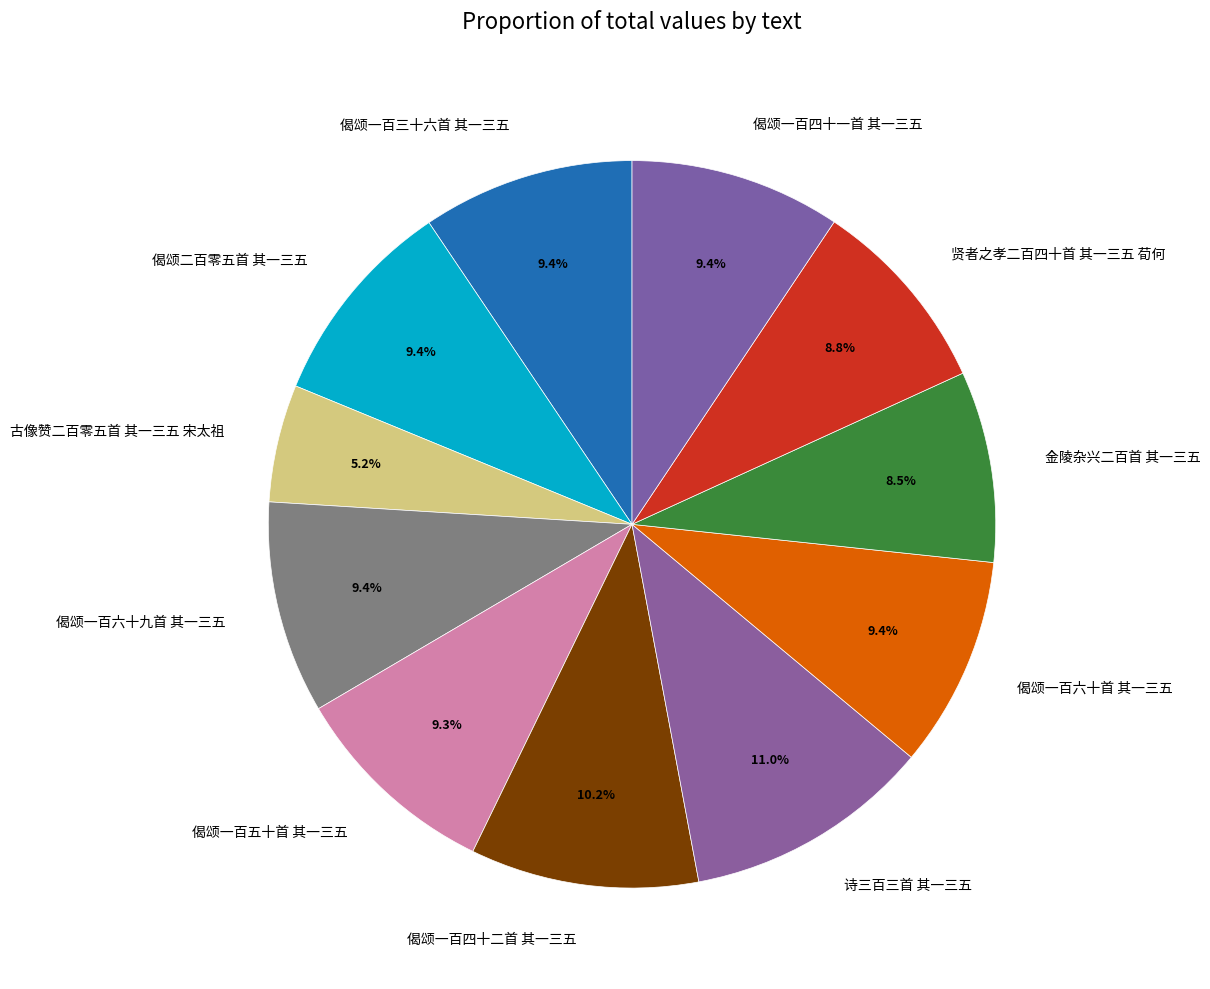

Combined, what portion of the pie is 偈颂一百三十六首 其一三五 and 偈颂一百四十二首 其一三五?

19.6%